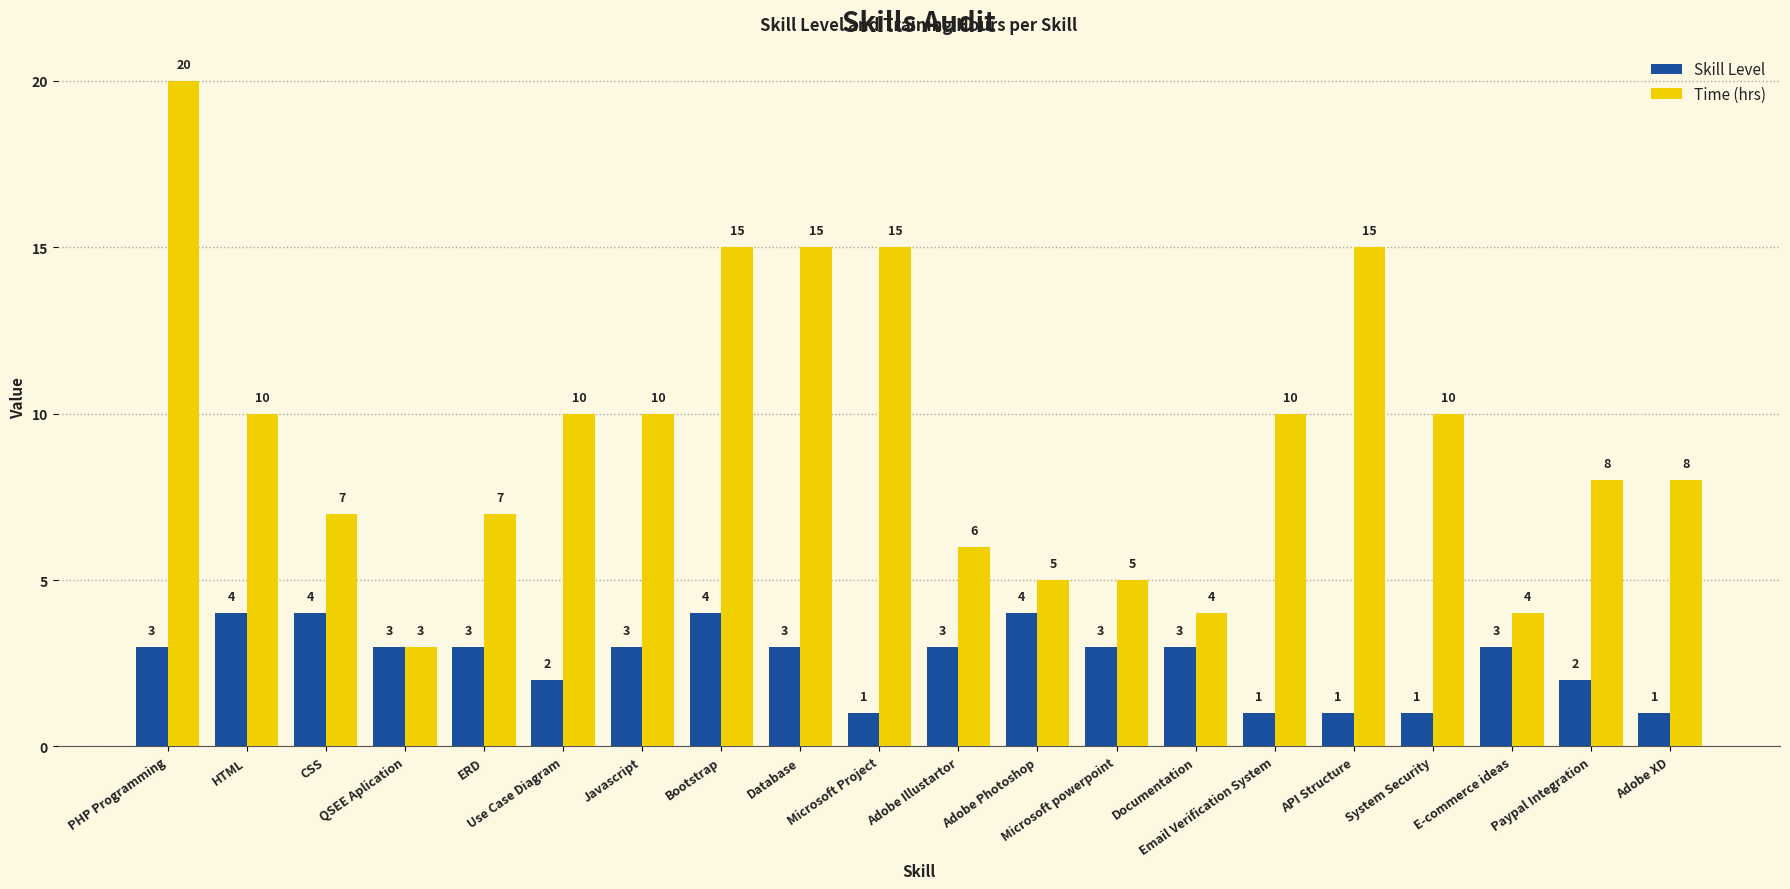

What is the maximum value shown in the chart?

20